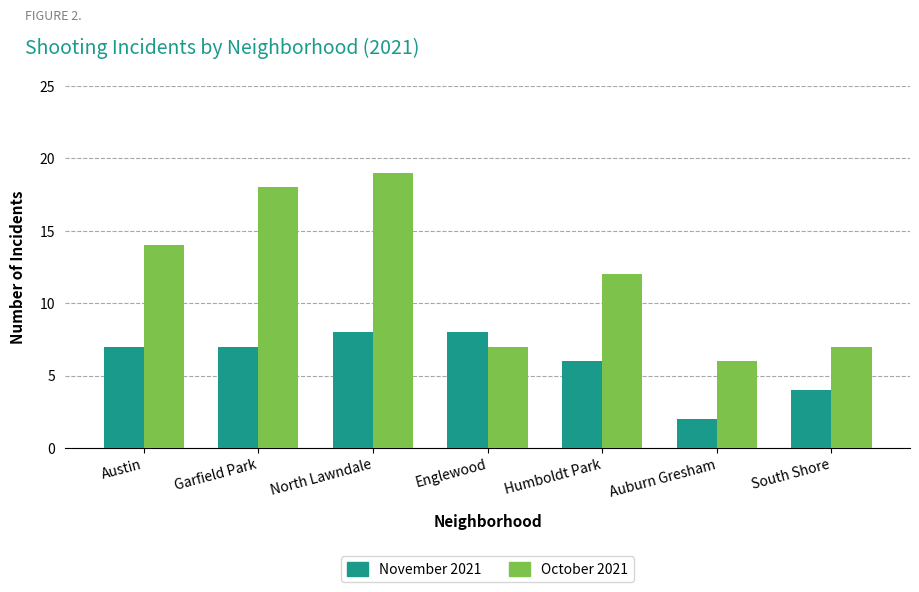

Rank the series by their average value, from highest to lowest.

October 2021, November 2021